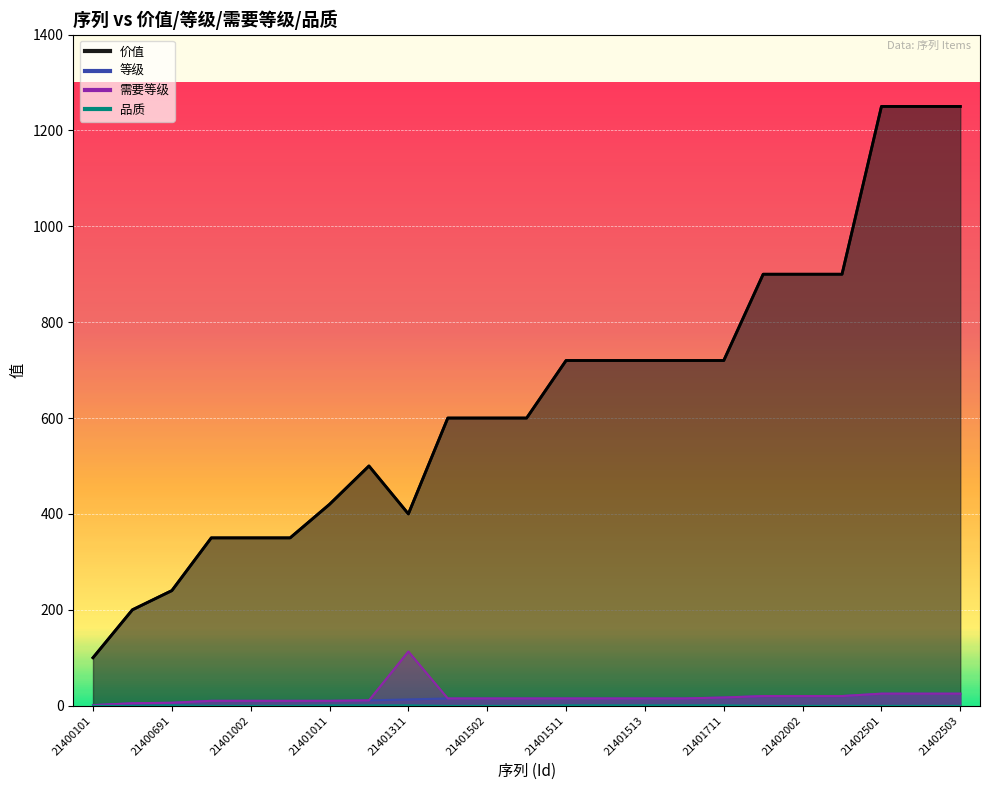

Is the value of 需要等级 at 21400101 greater than the value of 等级 at 21401003?

No